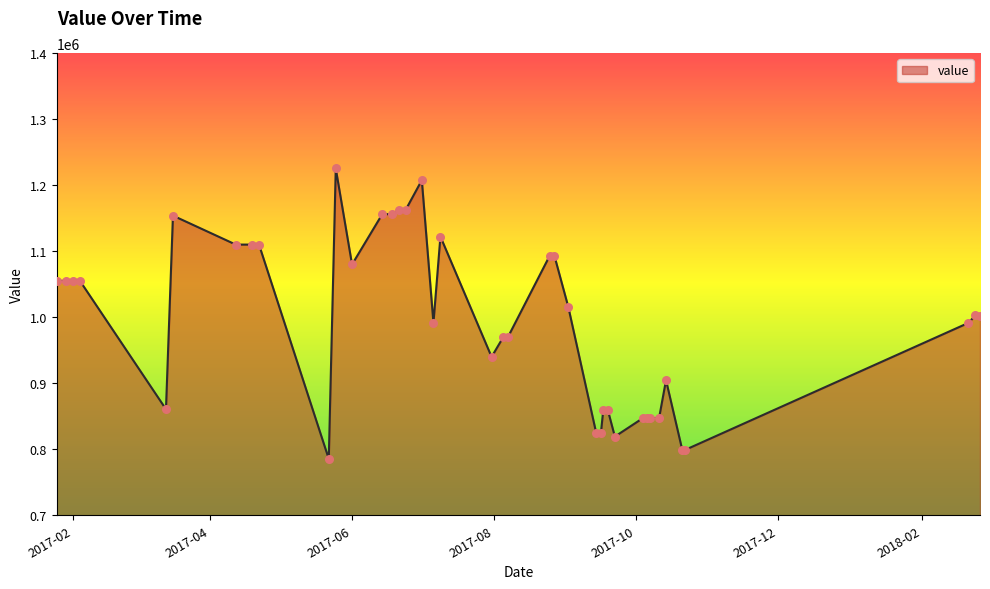

What is the smallest value displayed?

785372.7